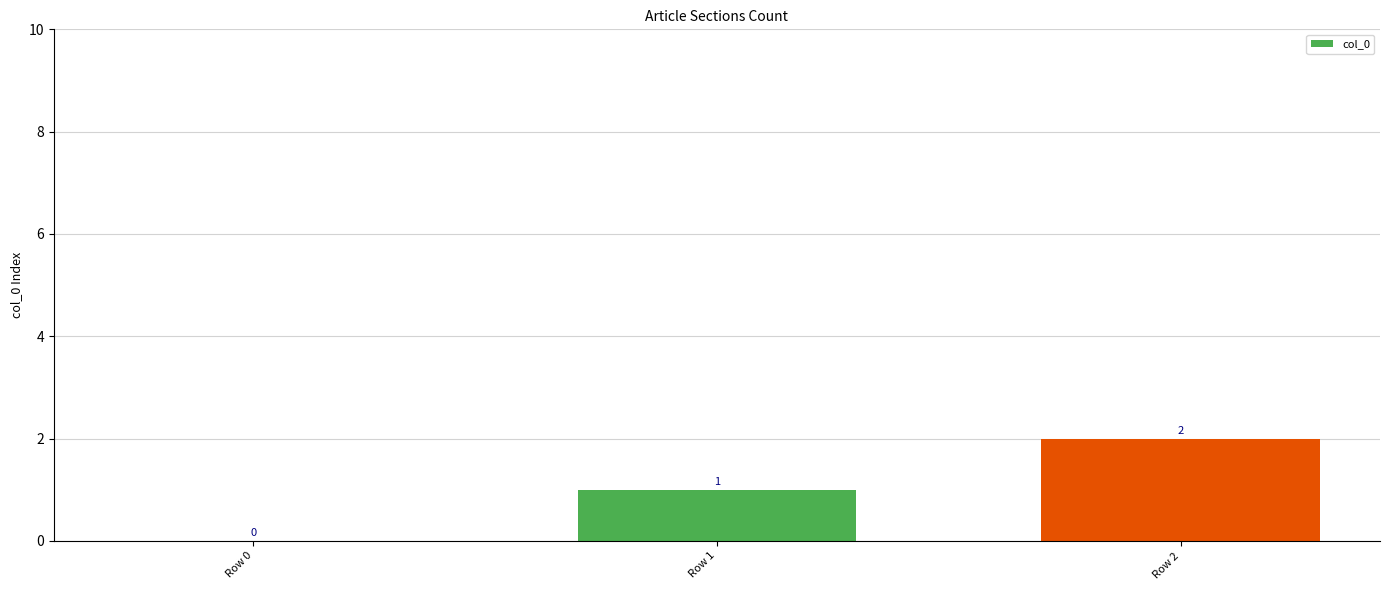

Reading left to right, transcribe all the data shown in this chart.

Row 0=0	Row 1=1	Row 2=2